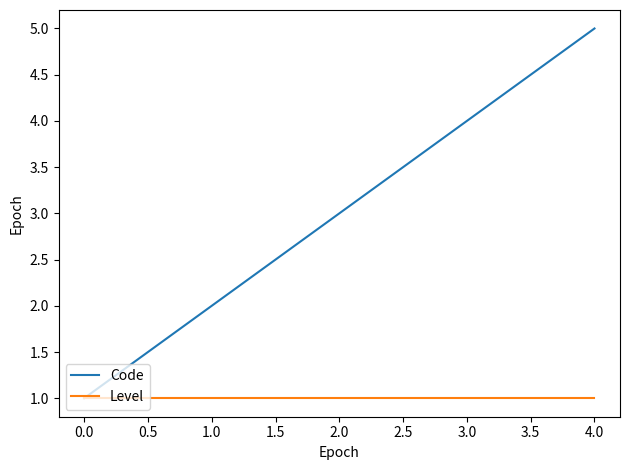

Is this an area chart (filled region under the line)?

No